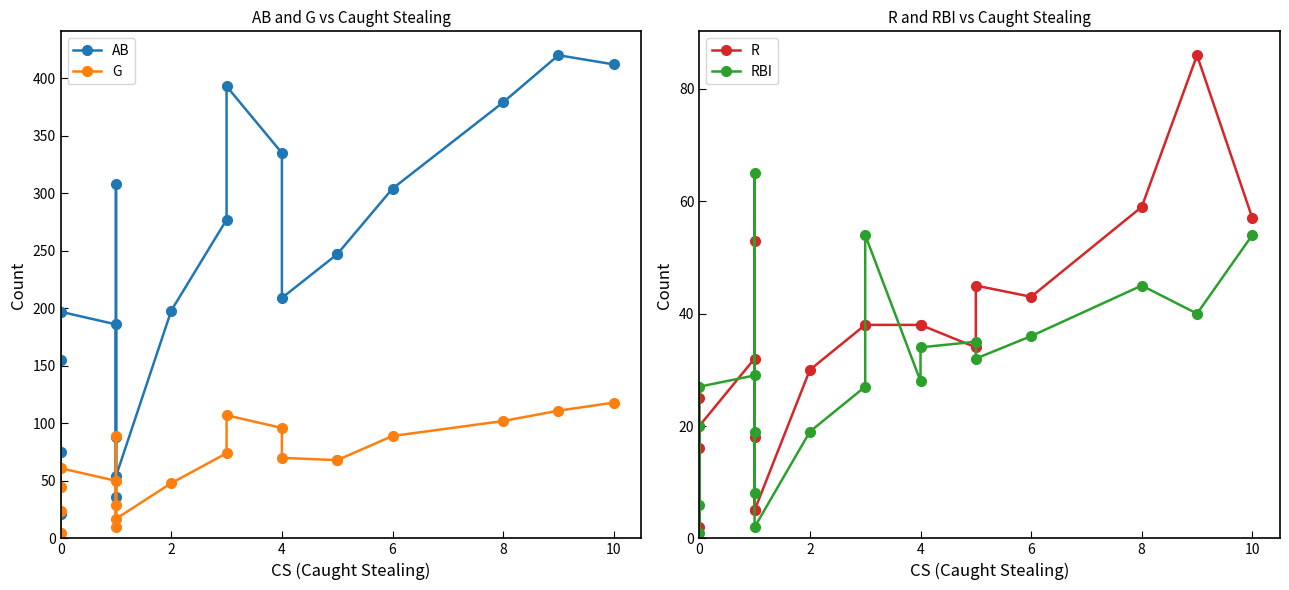

How many data points in R are less than 38?

10